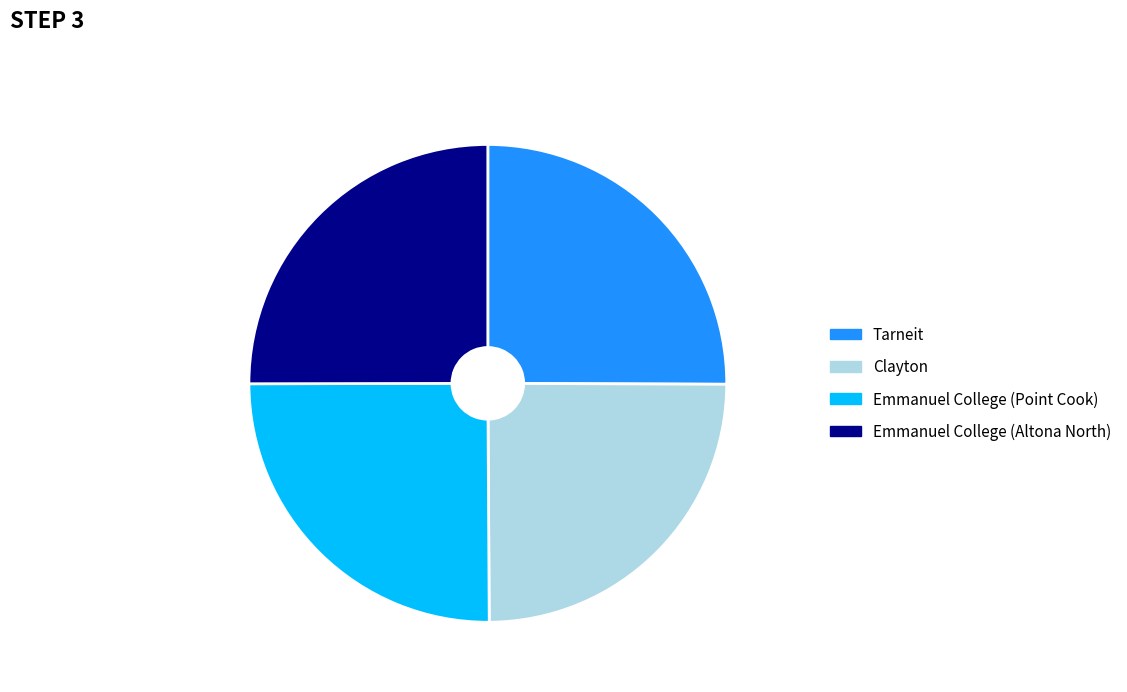

Does Clayton account for over 50% of the chart?

No